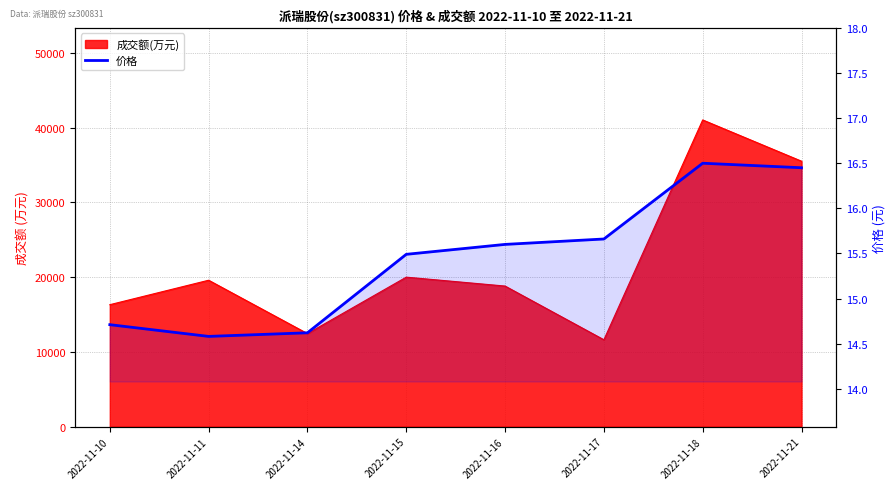

What is the difference between the maximum and minimum values?

1.9